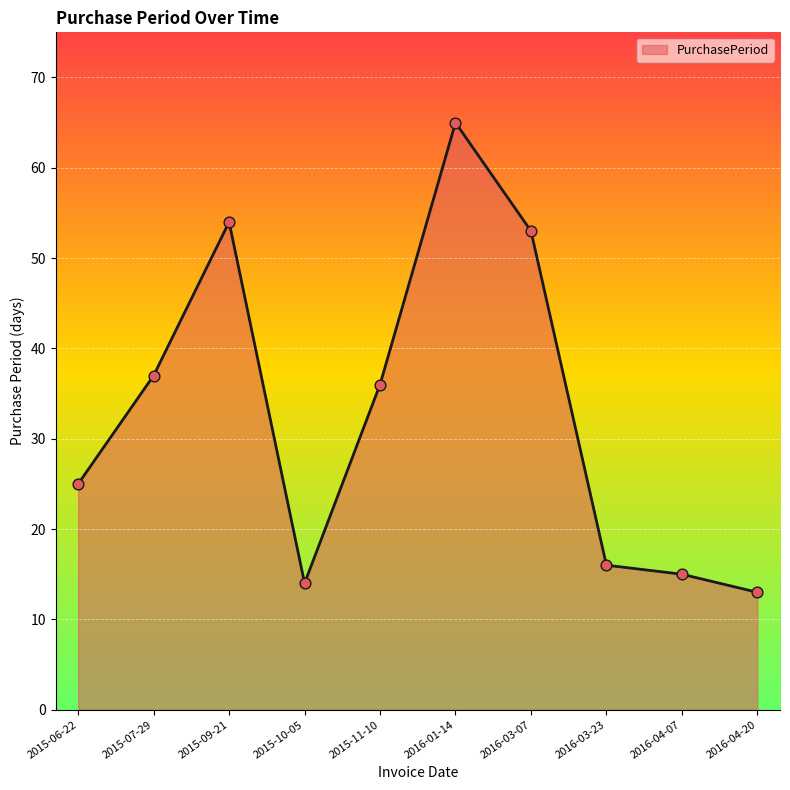

Between 2016-01-14 and 2016-03-23, which is larger?

2016-01-14